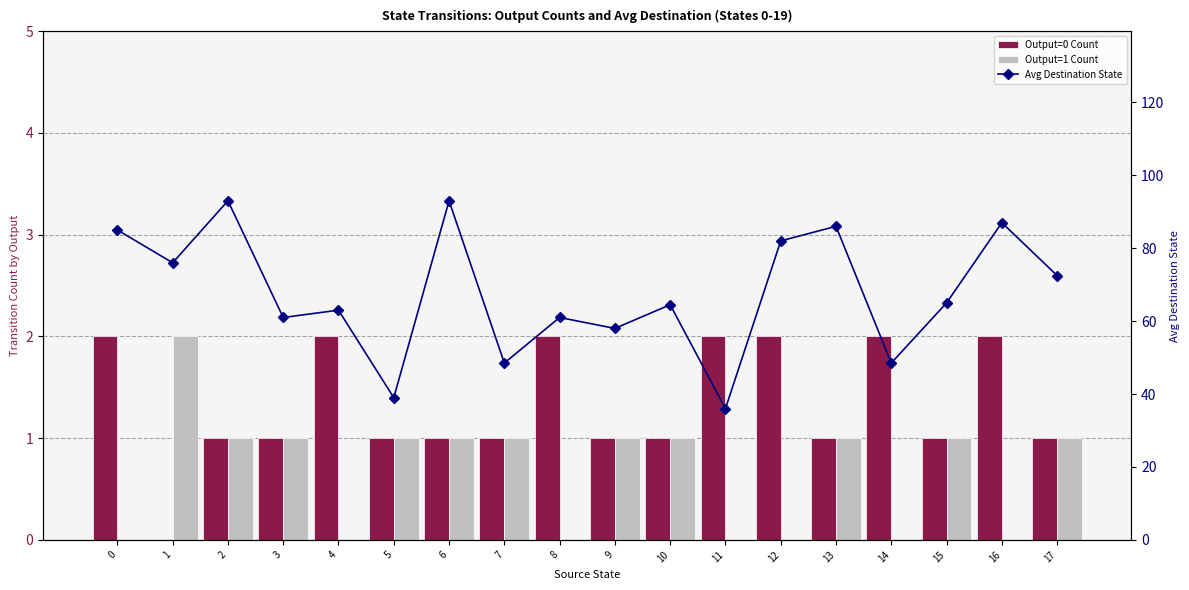

Which series has the largest total across all categories?

Avg Destination State